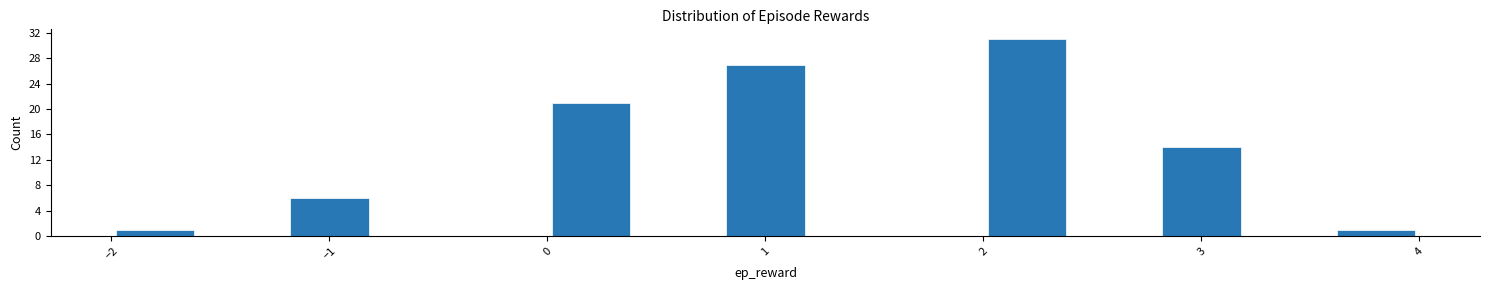

Over which range of the x-axis is the bar tallest?

2.0 to 2.4